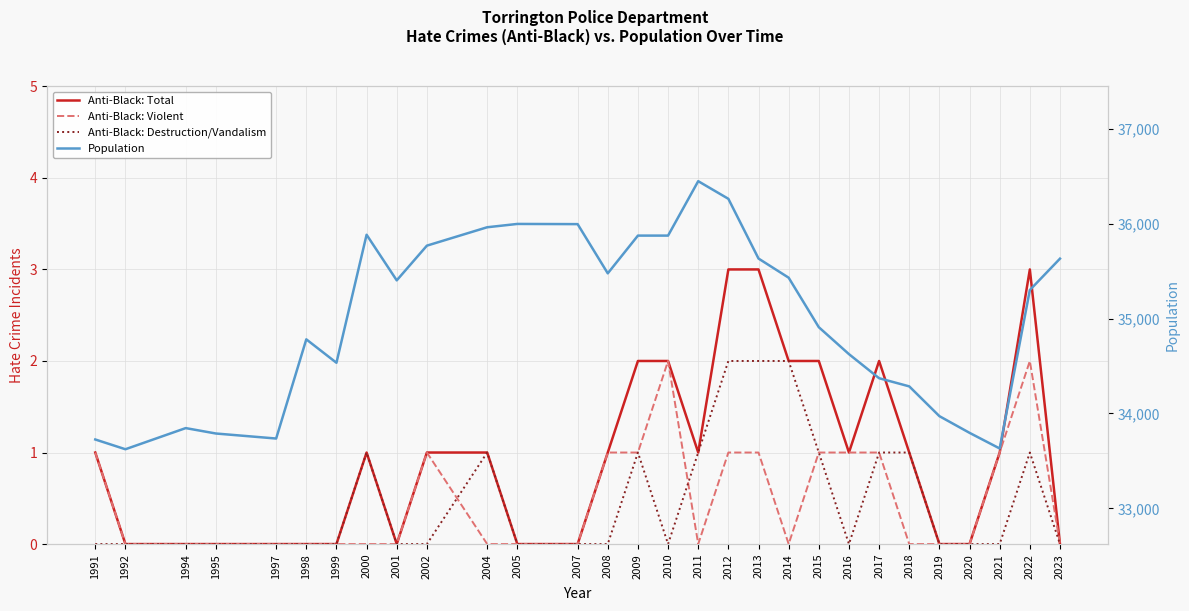

How many distinct data groups are displayed?

4